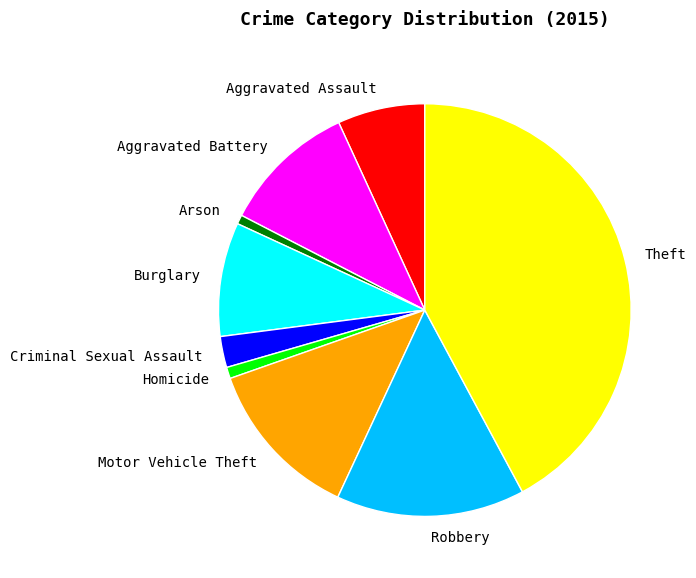

How many slices are in this pie chart?

9